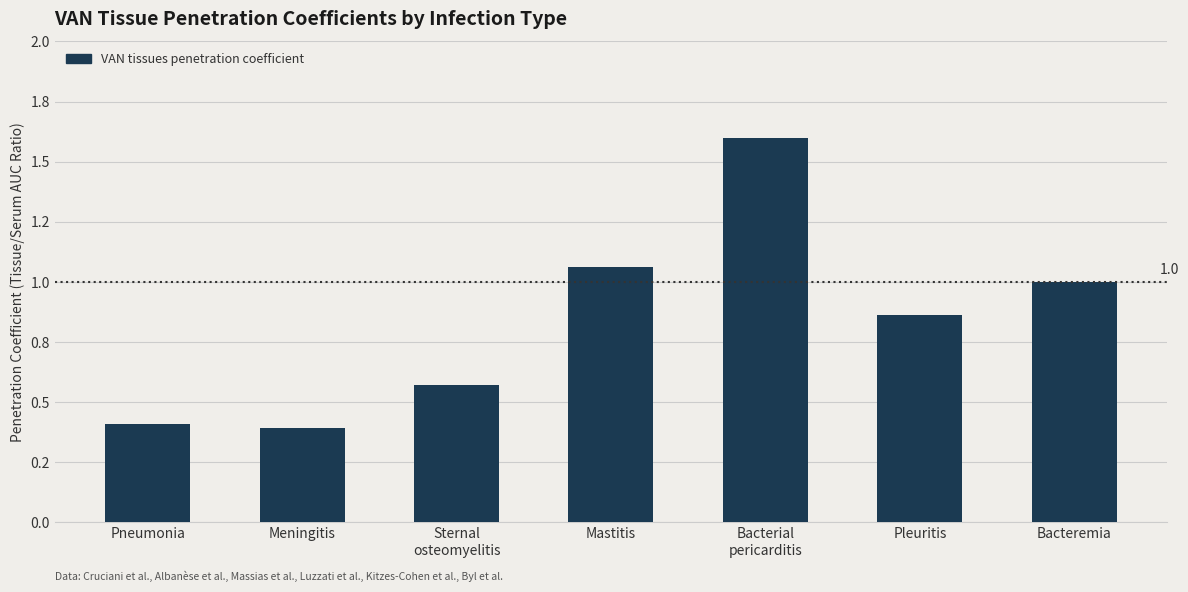

What is the approximate value at Sternal
osteomyelitis?

0.6